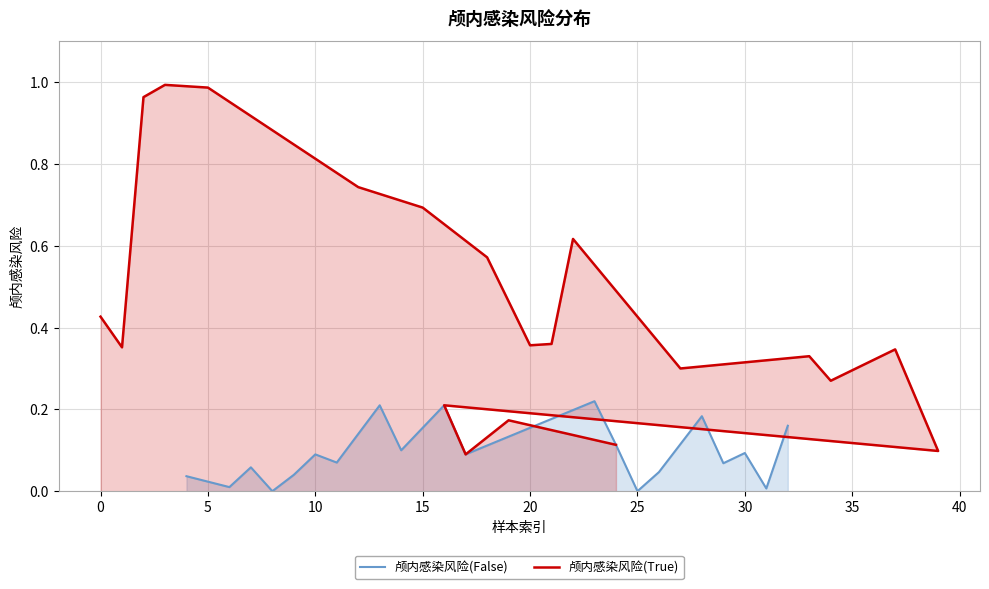

Which series has the largest total across all categories?

颅内感染风险(True)